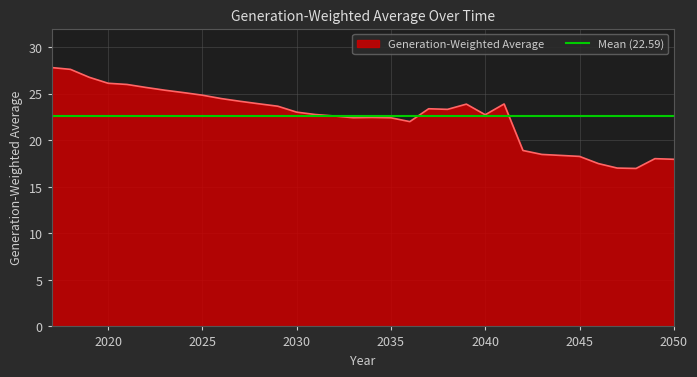

Reading left to right, transcribe all the data shown in this chart.

2017=27.8	2018=27.6	2019=26.8	2020=26.1	2021=26.0	2022=25.7	2023=25.4	2024=25.1	2025=24.8	2026=24.5	2027=24.2	2028=23.9	2029=23.7	2030=23.0	2031=22.8	2032=22.6	2033=22.4	2034=22.5	2035=22.4	2036=22.0	2037=23.4	2038=23.3	2039=23.9	2040=22.7	2041=23.9	2042=18.9	2043=18.5	2044=18.4	2045=18.3	2046=17.5	2047=17.0	2048=17.0	2049=18.0	2050=18.0